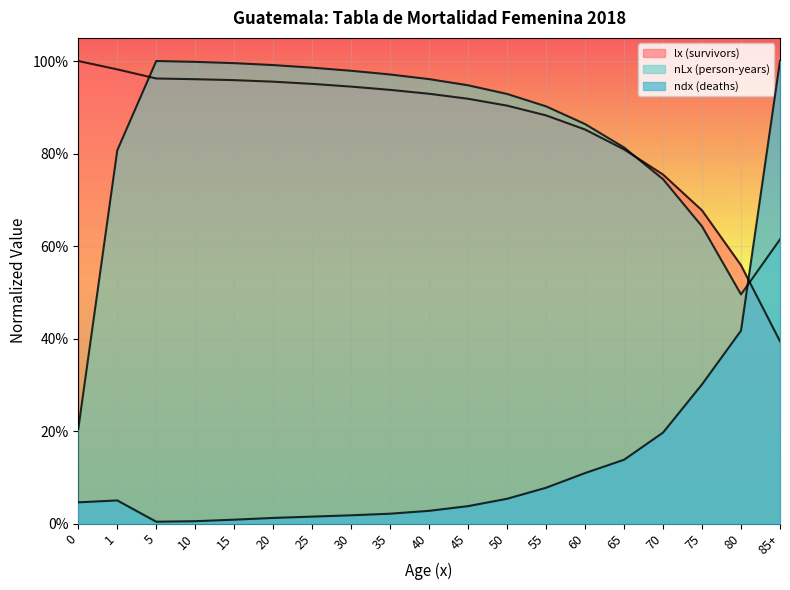

Where is the first local maximum for nLx (person-years)?

5